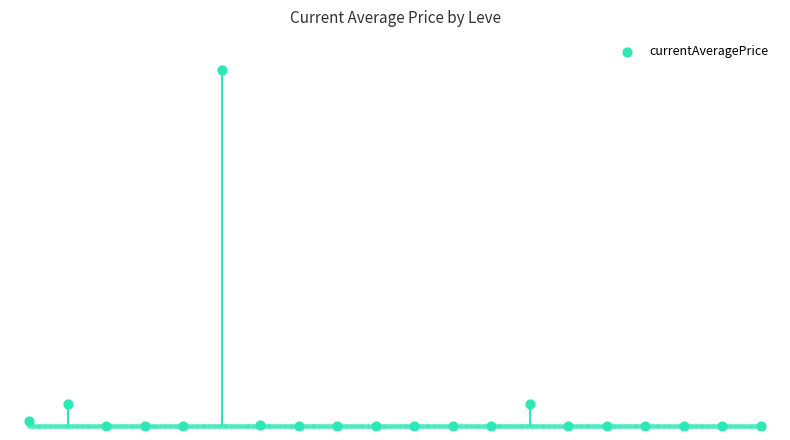

Approximately how many times larger is the value at 14 compared to 8?

0.9